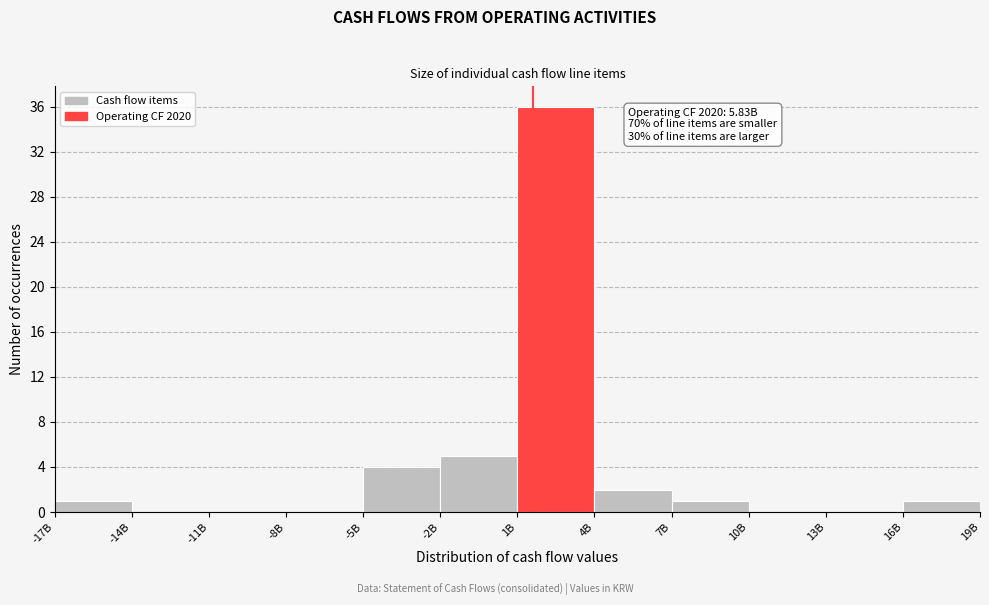

Reading left to right, extract all data points from this chart.

-17B=1	-14B=0	-11B=0	-8B=0	-5B=4	-2B=5	1B=36	4B=2	7B=1	10B=0	13B=0	16B=1